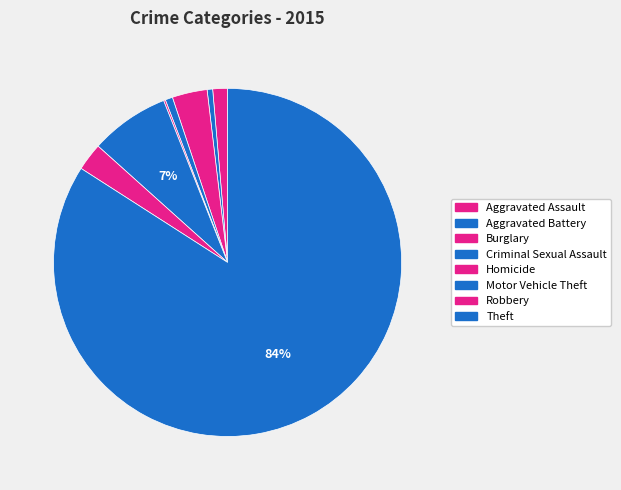

What percentage is NOT represented by Theft?

15.9%